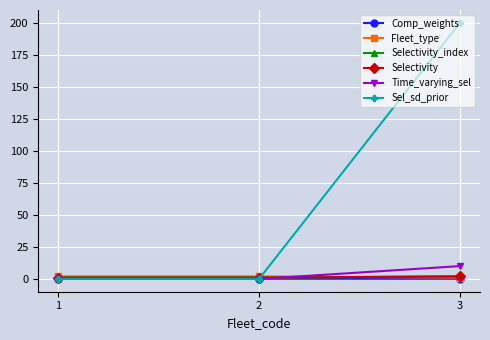

Does the chart have visible grid lines?

Yes